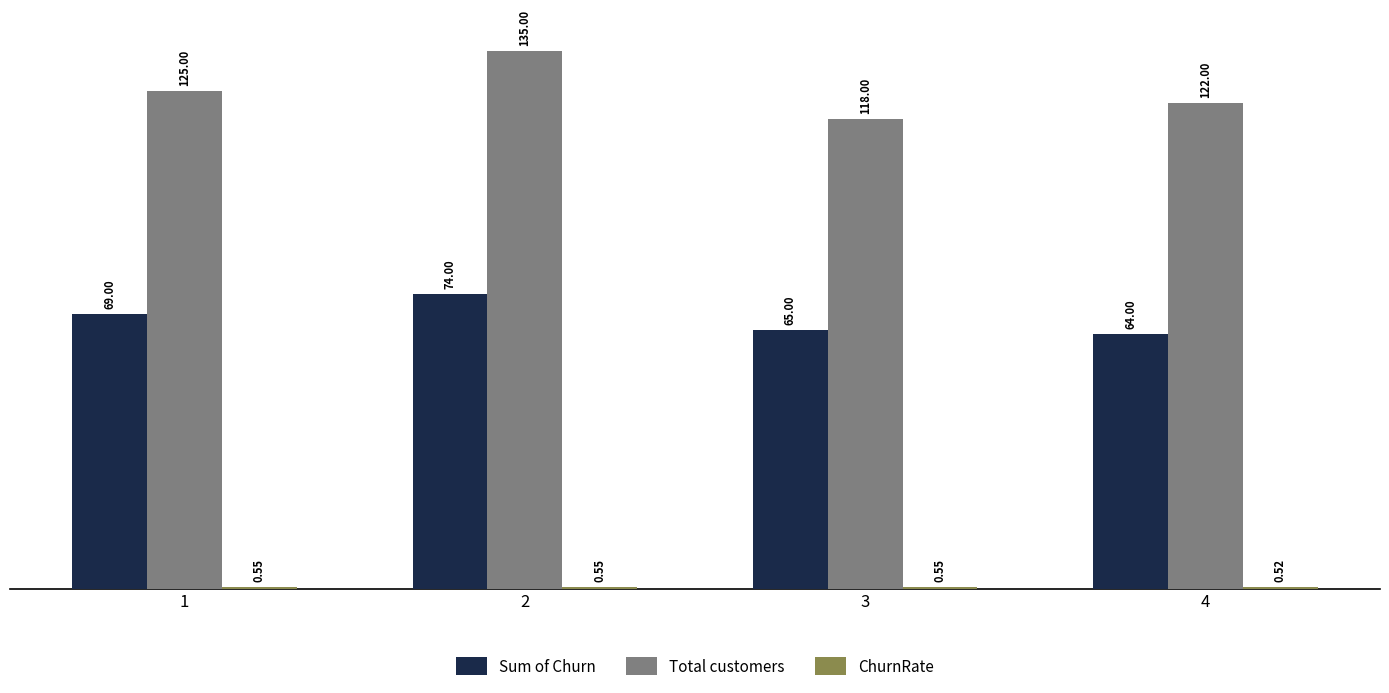

Count the Sum of Churn values in the range 65 to 74.

3